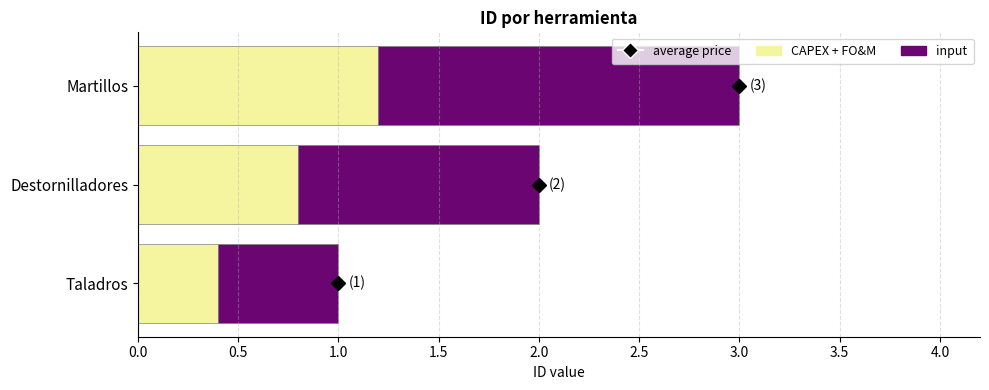

Which category has the highest value in the CAPEX + FO&M series?

Martillos